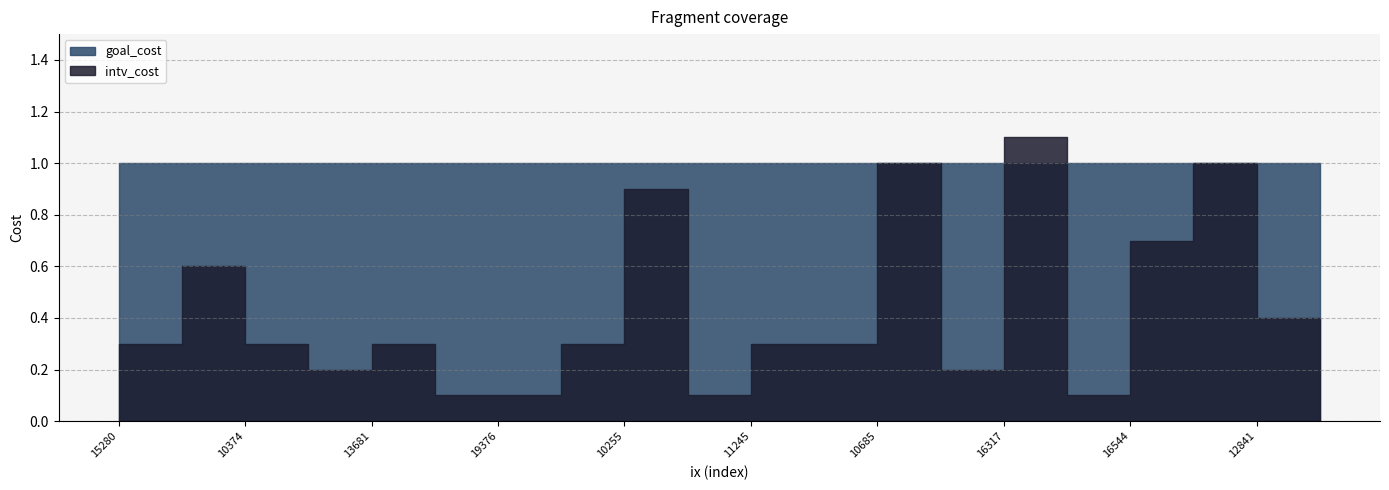

What is the value of the goal_cost point at the 9th from the left?

1.0